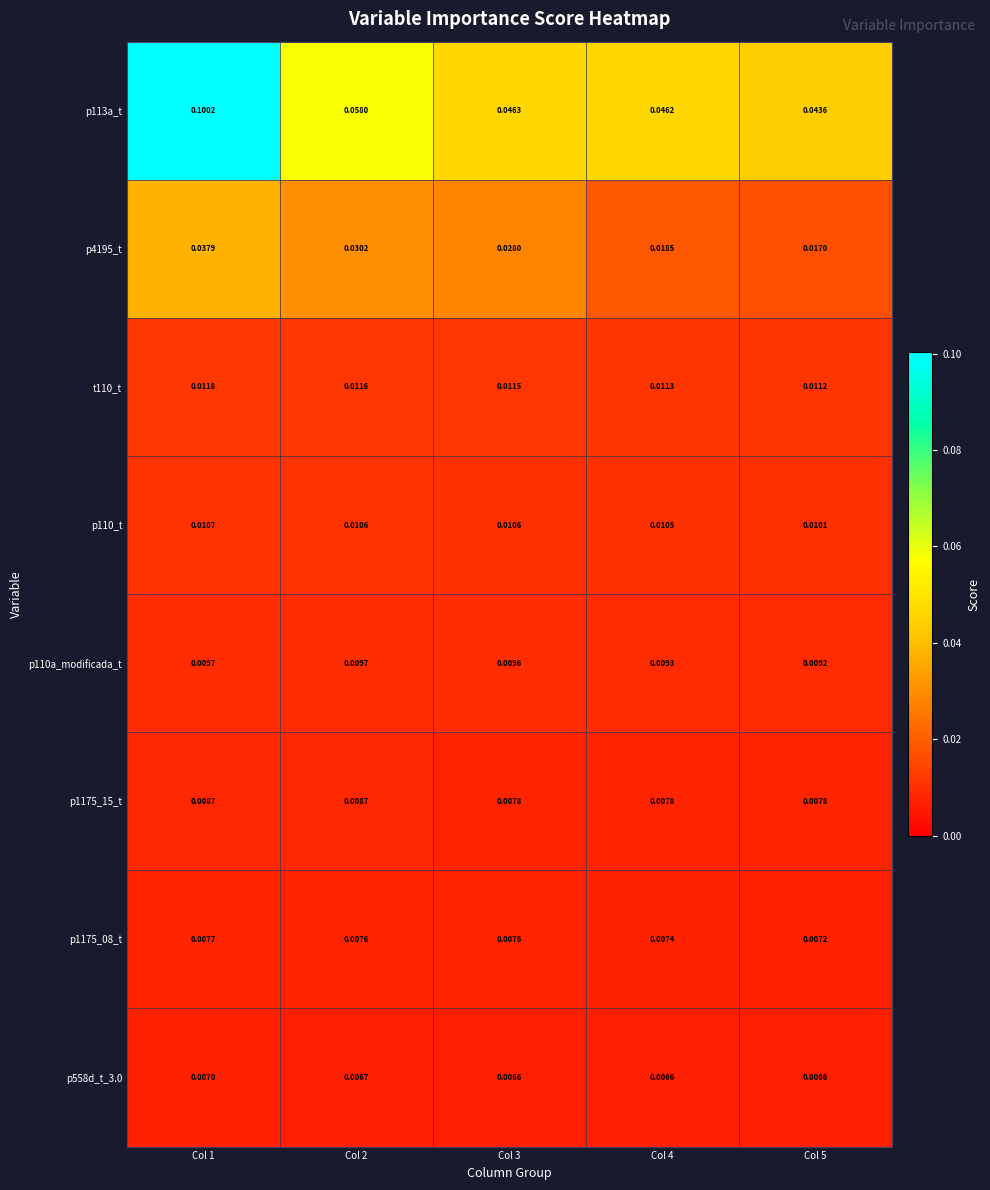

Is the value of p1175_08_t at Col 5 greater than the value of p110a_modificada_t at Col 2?

No